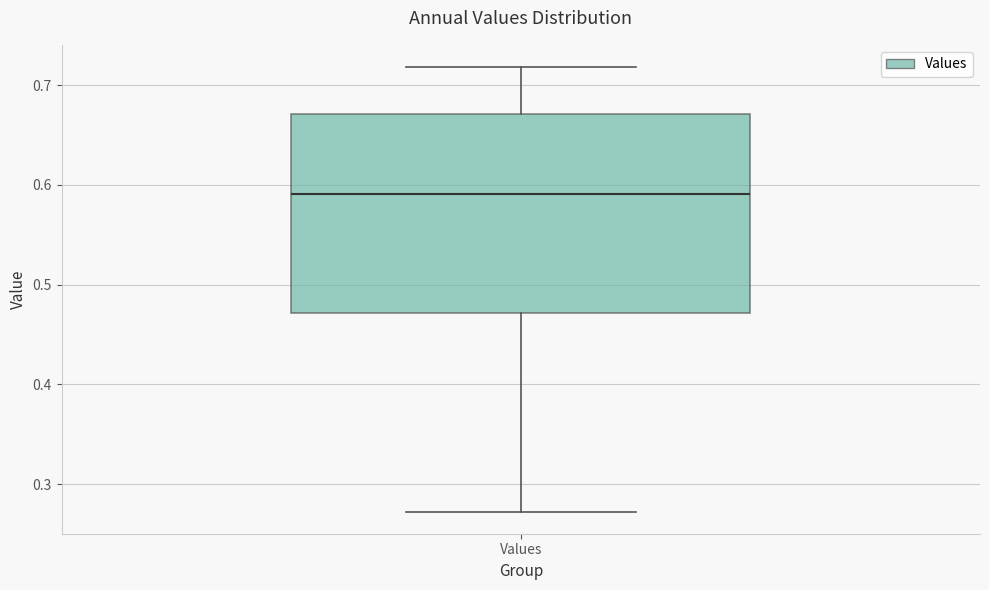

Read this box plot against the y-axis: the position of the median line, the range covered by the box, and the ends of both whiskers. The values are not printed on the chart, so give them approximately, as read against the axis.

median 0.59, box 0.47 to 0.67, whiskers 0.27 to 0.72